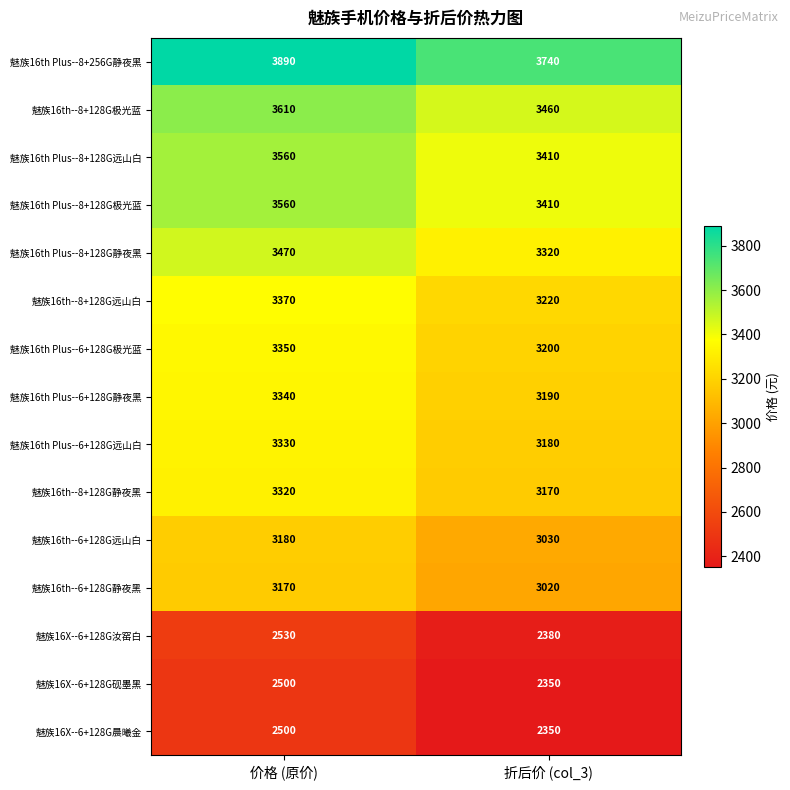

Reading right to left, transcribe all the data shown in this chart.

魅族16th Plus--8+256G静夜黑: 3740	3890
魅族16th--8+128G极光蓝: 3460	3610
魅族16th Plus--8+128G远山白: 3410	3560
魅族16th Plus--8+128G极光蓝: 3410	3560
魅族16th Plus--8+128G静夜黑: 3320	3470
魅族16th--8+128G远山白: 3220	3370
魅族16th Plus--6+128G极光蓝: 3200	3350
魅族16th Plus--6+128G静夜黑: 3190	3340
魅族16th Plus--6+128G远山白: 3180	3330
魅族16th--8+128G静夜黑: 3170	3320
魅族16th--6+128G远山白: 3030	3180
魅族16th--6+128G静夜黑: 3020	3170
魅族16X--6+128G汝窑白: 2380	2530
魅族16X--6+128G砚墨黑: 2350	2500
魅族16X--6+128G晨曦金: 2350	2500